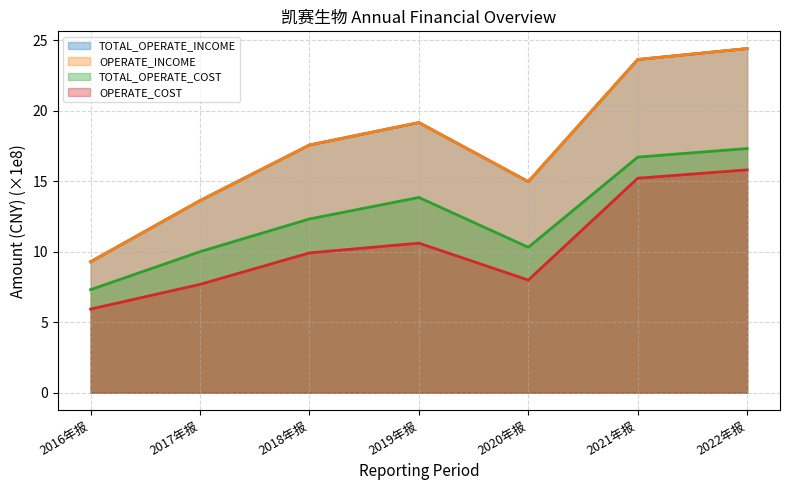

What is the minimum value shown in the chart?

5.9